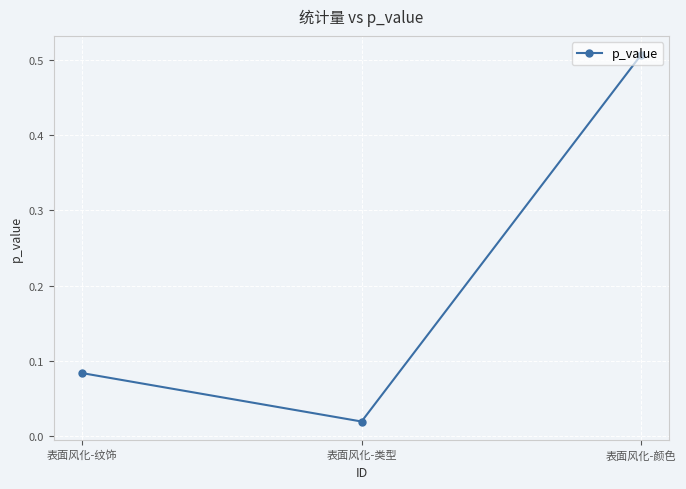

Between 表面风化-纹饰 and 表面风化-颜色, which is larger?

表面风化-颜色